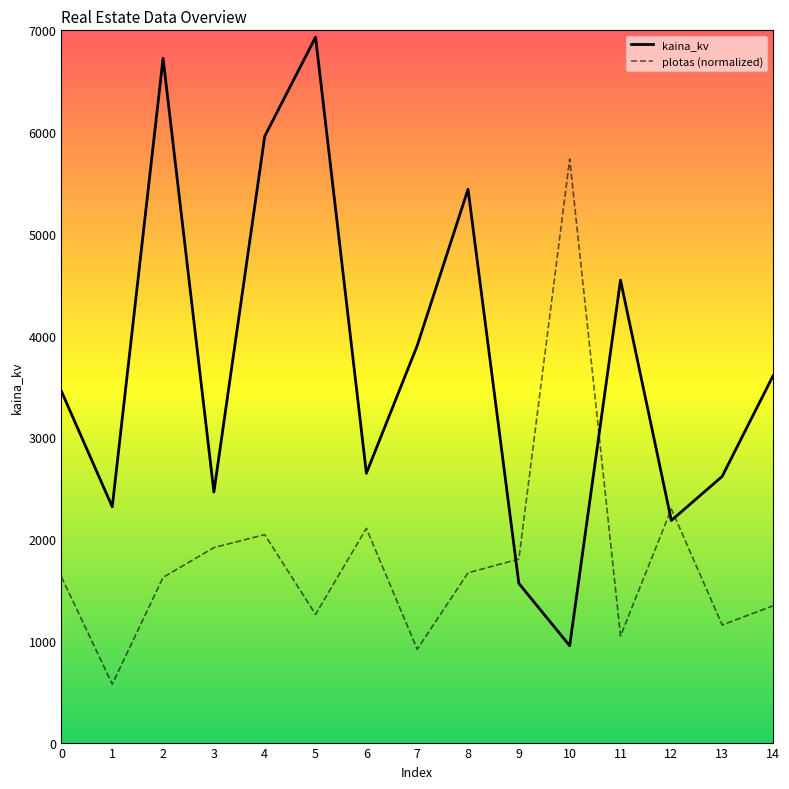

Read the plotas value at 4.

2044.0